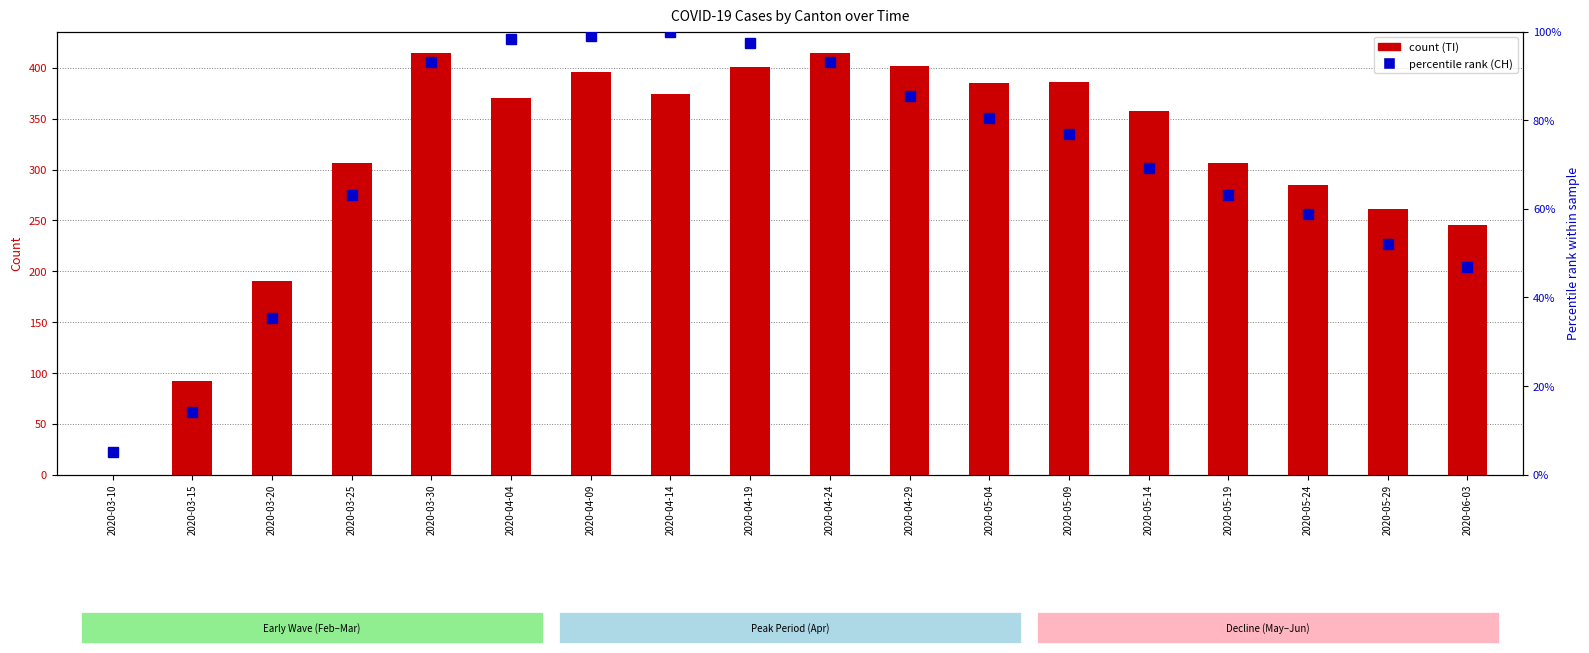

Reading left to right, transcribe all the data shown in this chart.

TI (count): 2020-03-10=0.0	2020-03-15=92.0	2020-03-20=190.0	2020-03-25=306.0	2020-03-30=415.0	2020-04-04=370.0	2020-04-09=396.0	2020-04-14=374.0	2020-04-19=401.0	2020-04-24=415.0	2020-04-29=402.0	2020-05-04=385.0	2020-05-09=386.0	2020-05-14=358.0	2020-05-19=306.0	2020-05-24=285.0	2020-05-29=261.0	2020-06-03=246.0
CH (percentile rank): 2020-03-10=5.2	2020-03-15=14.2	2020-03-20=35.3	2020-03-25=63.0	2020-03-30=93.1	2020-04-04=98.4	2020-04-09=99.0	2020-04-14=100.0	2020-04-19=97.5	2020-04-24=93.1	2020-04-29=85.4	2020-05-04=80.6	2020-05-09=76.8	2020-05-14=69.3	2020-05-19=63.0	2020-05-24=58.8	2020-05-29=52.0	2020-06-03=46.9